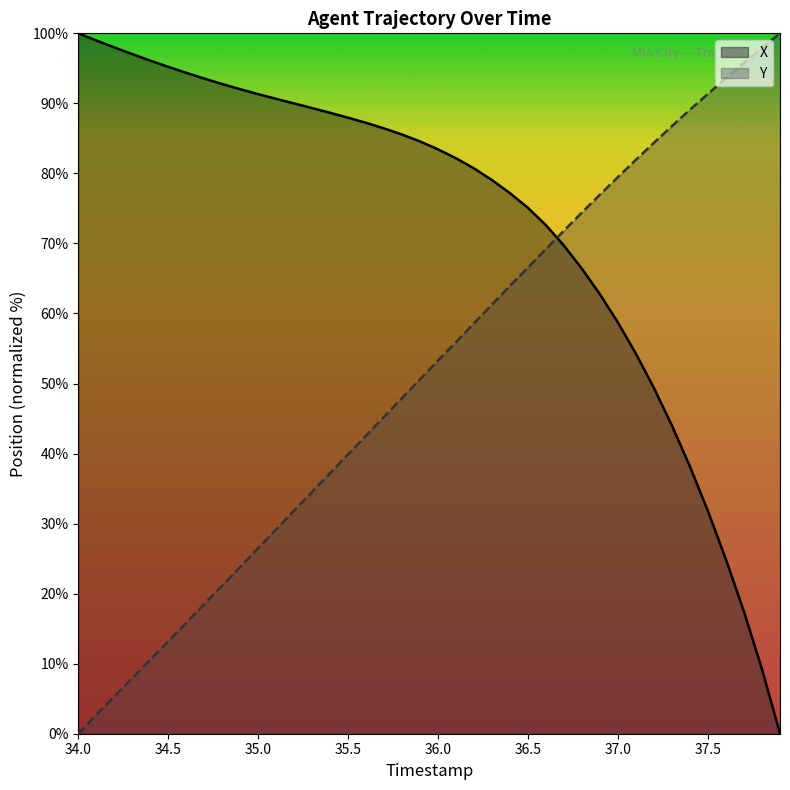

What is the highest value of the X series?

100.0